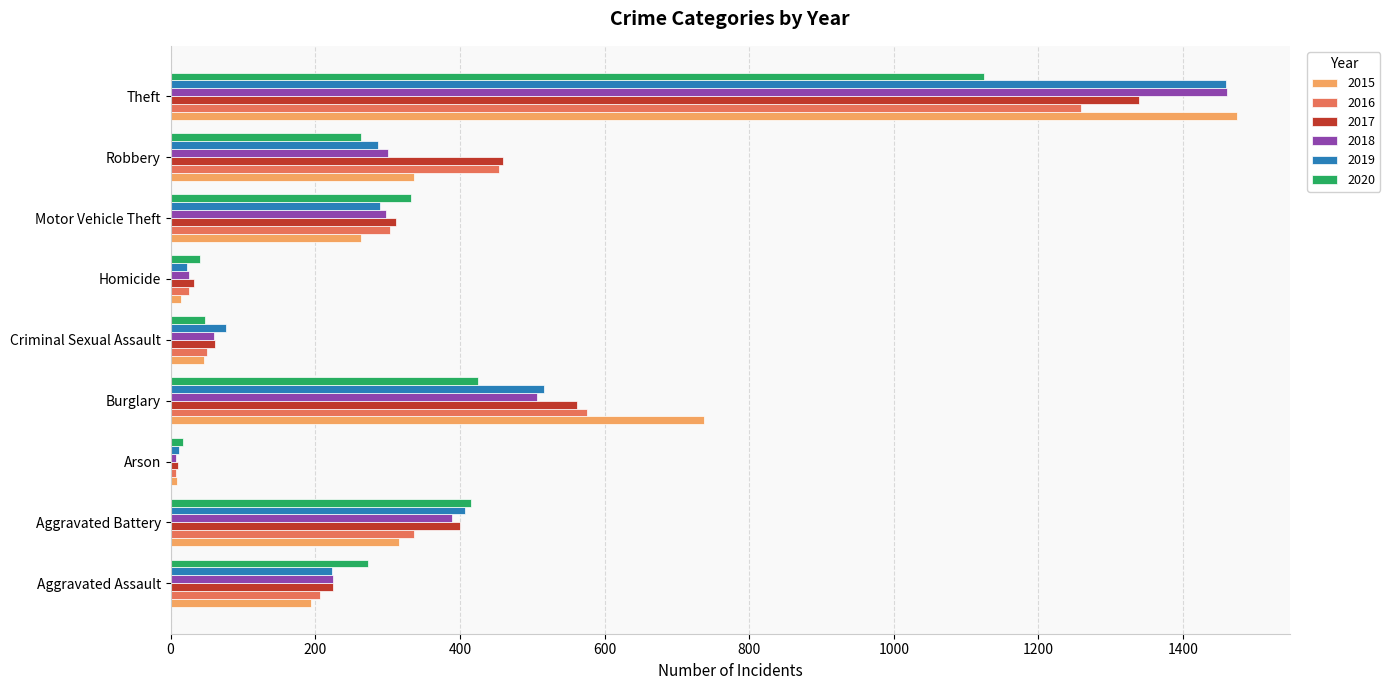

What is the maximum value for 2020?

1125